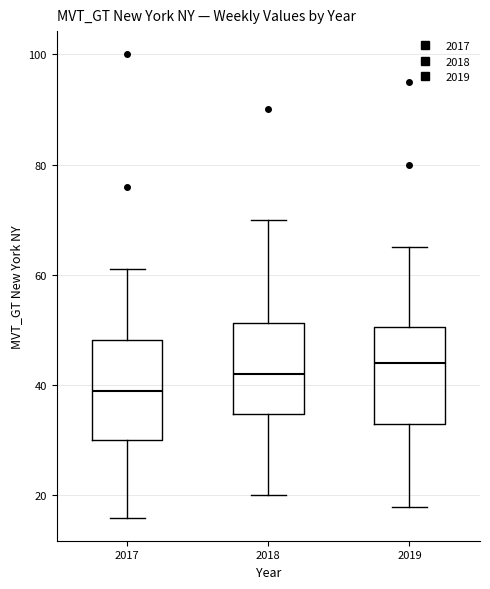

Where is the upper edge of the box at x = 2019 on the y-axis? The values are not printed on the chart, so give them approximately, as read against the axis.

50